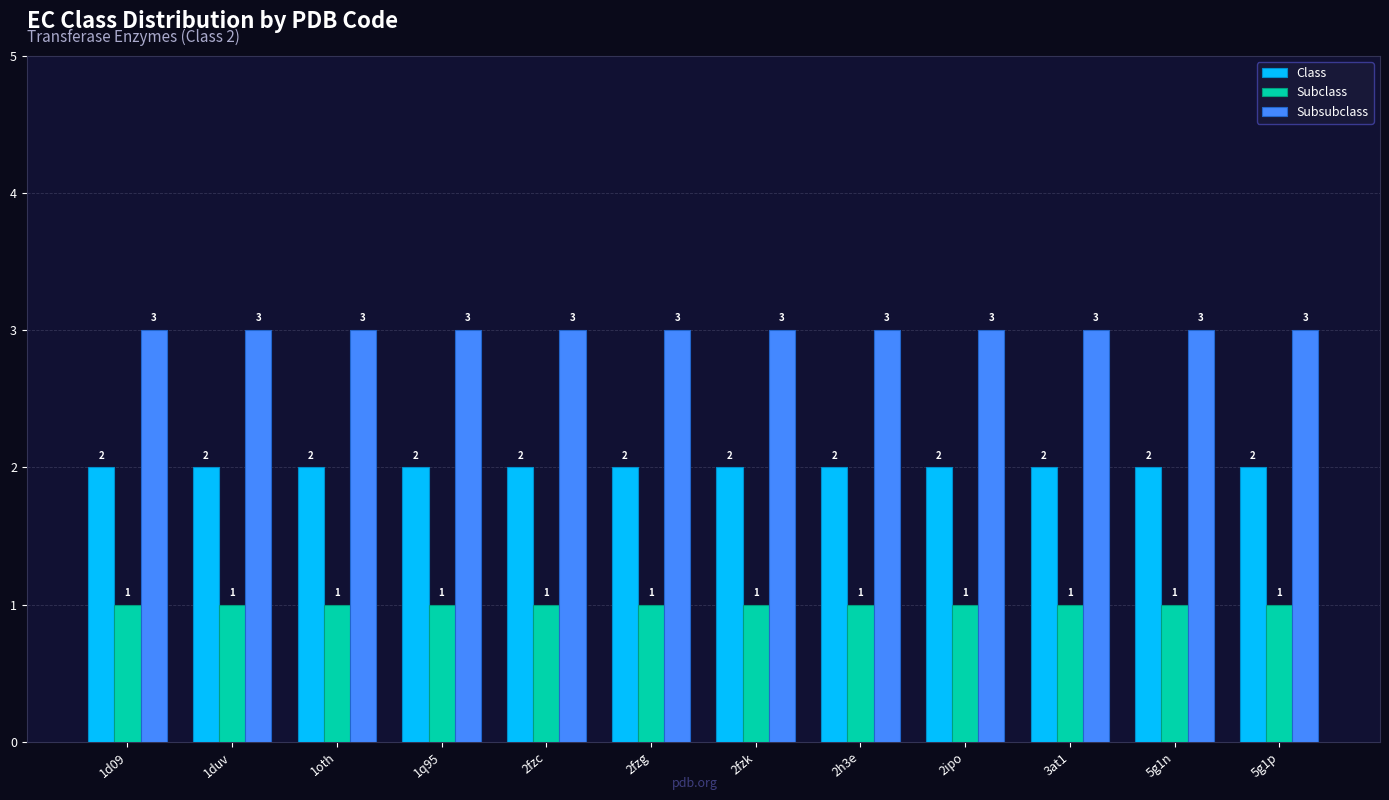

How many data points does each series have?

12